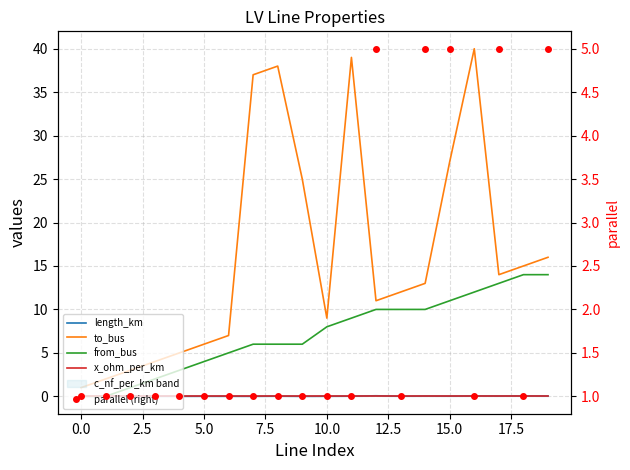

Which series has the largest range (max minus min)?

to_bus